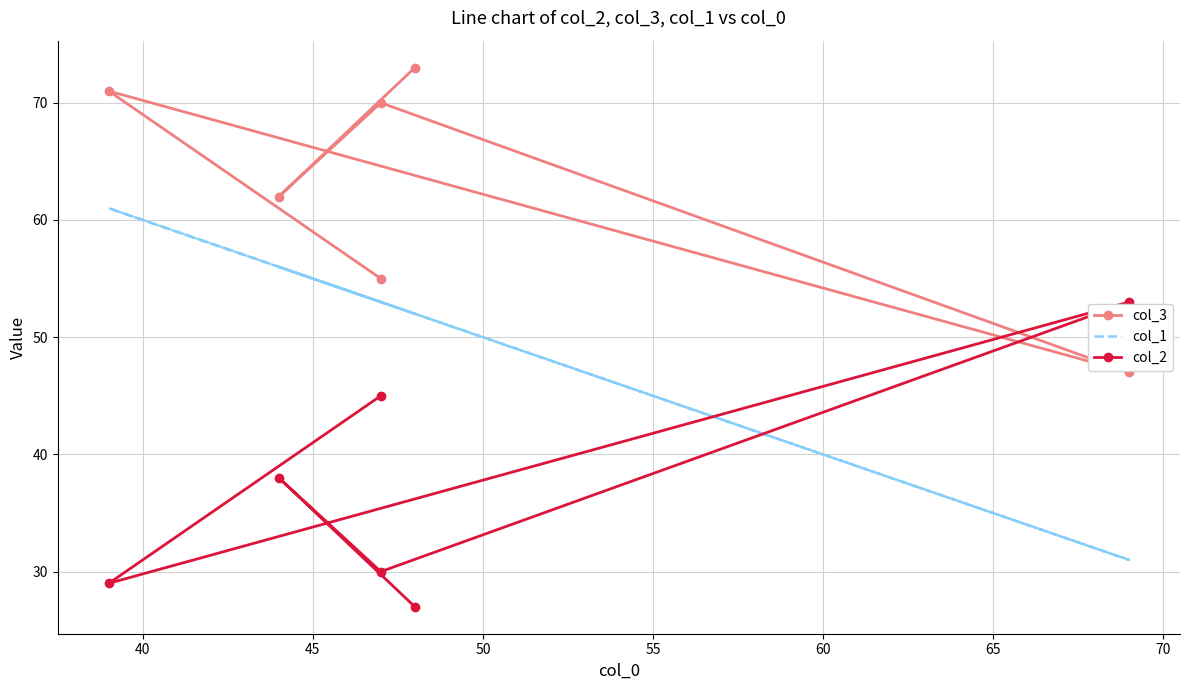

List the series in order of their overall mean, highest first.

col_3, col_1, col_2